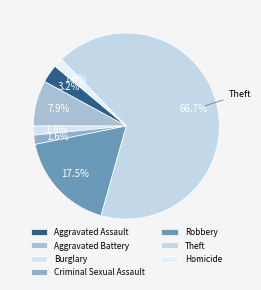

How many segments does this pie chart have?

7